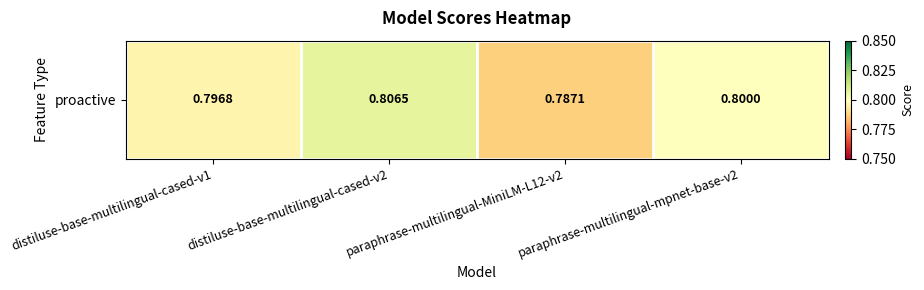

Reading left to right, what are all the values shown in this chart?

distiluse-base-multilingual-cased-v1=0.8	distiluse-base-multilingual-cased-v2=0.8	paraphrase-multilingual-MiniLM-L12-v2=0.8	paraphrase-multilingual-mpnet-base-v2=0.8